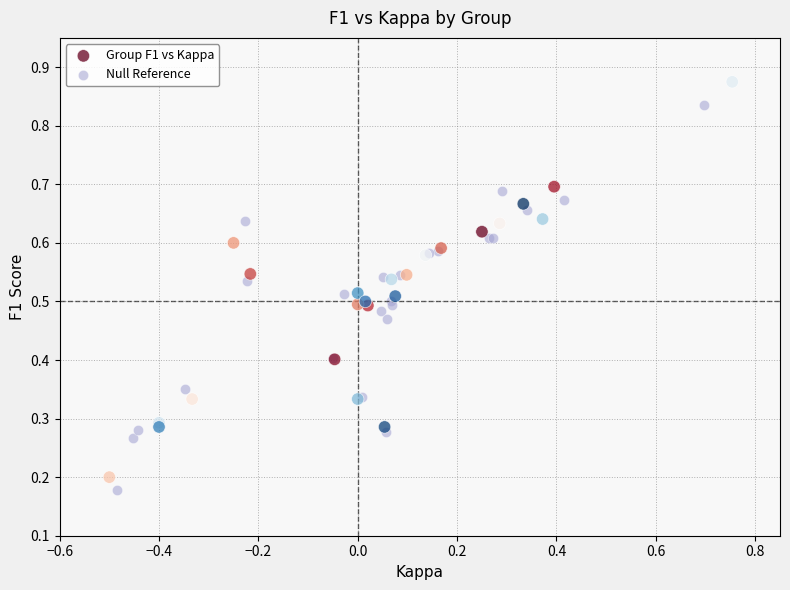

Which series has the widest spread of Y values?

Group F1 vs Kappa